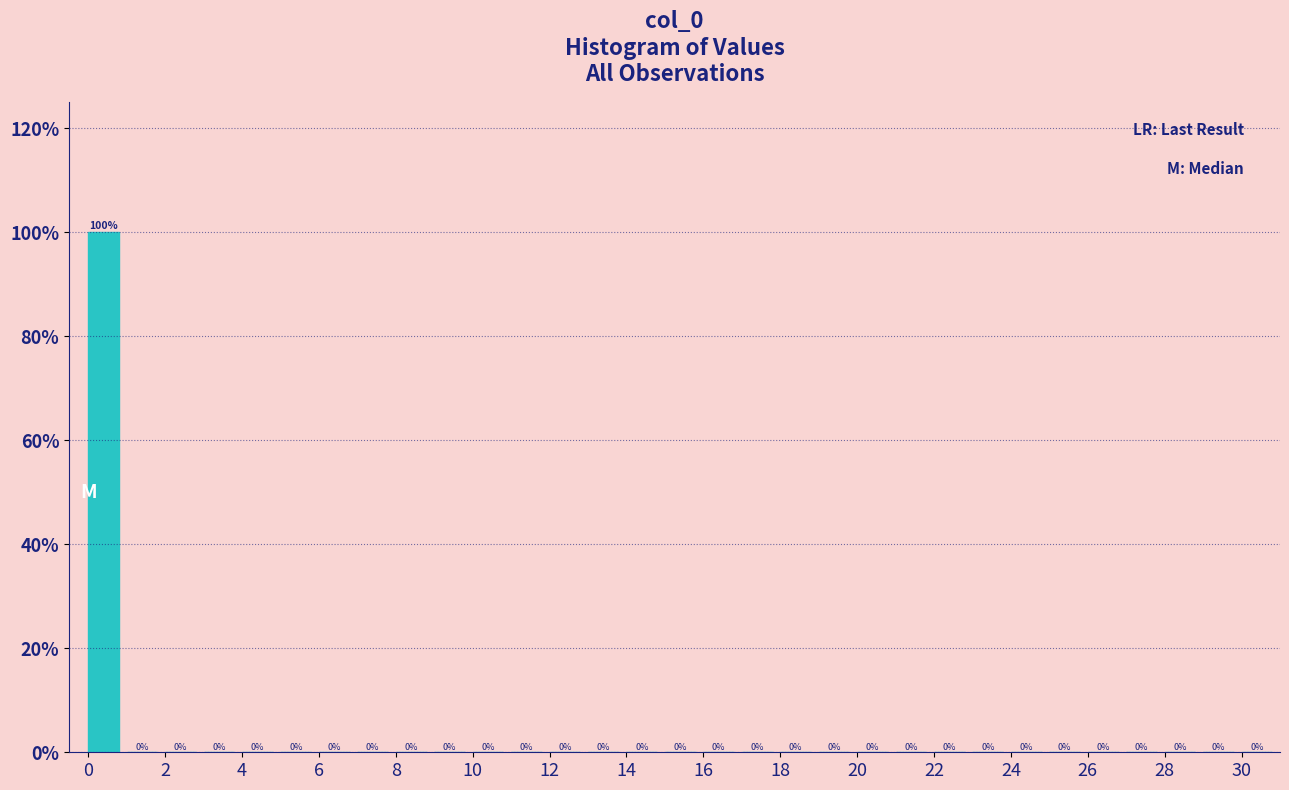

Which range on the x-axis has the tallest bar?

0 to 1